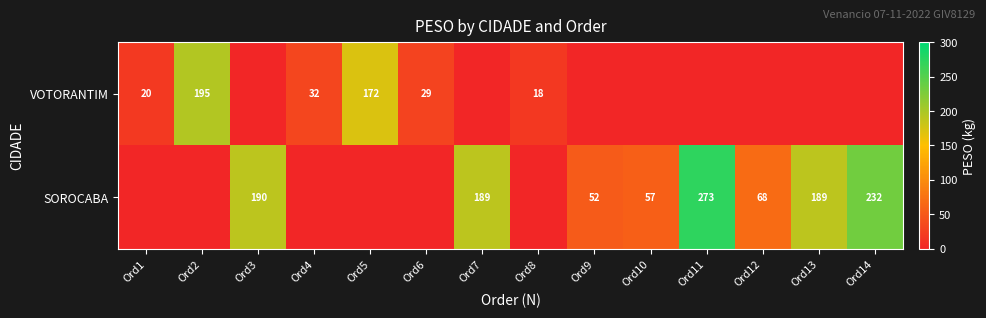

What is the sum of the VOTORANTIM values at Ord8 and Ord4?

50